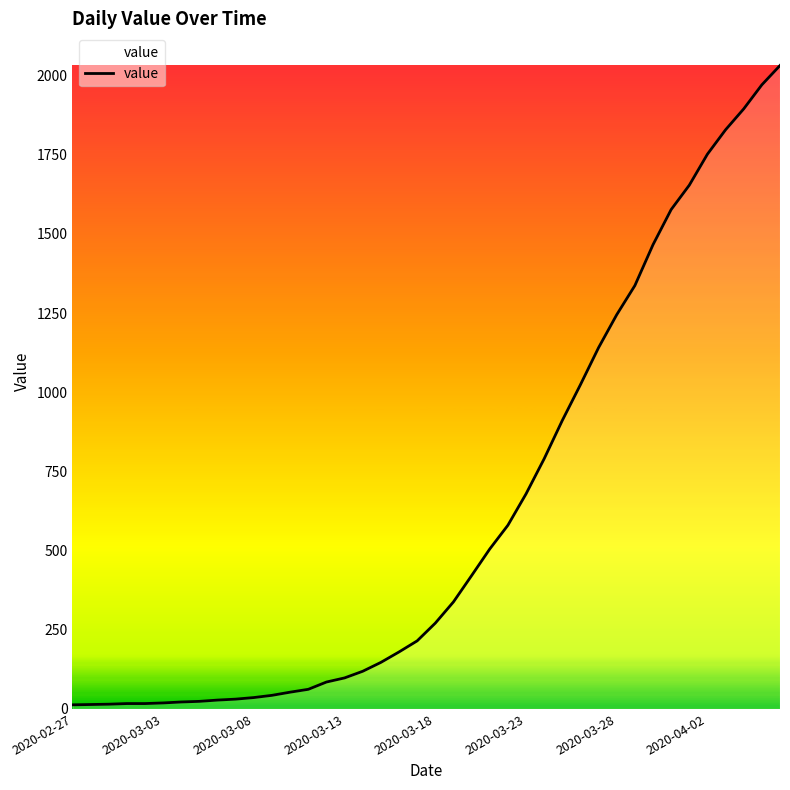

What is the difference between the maximum and minimum values?

2019